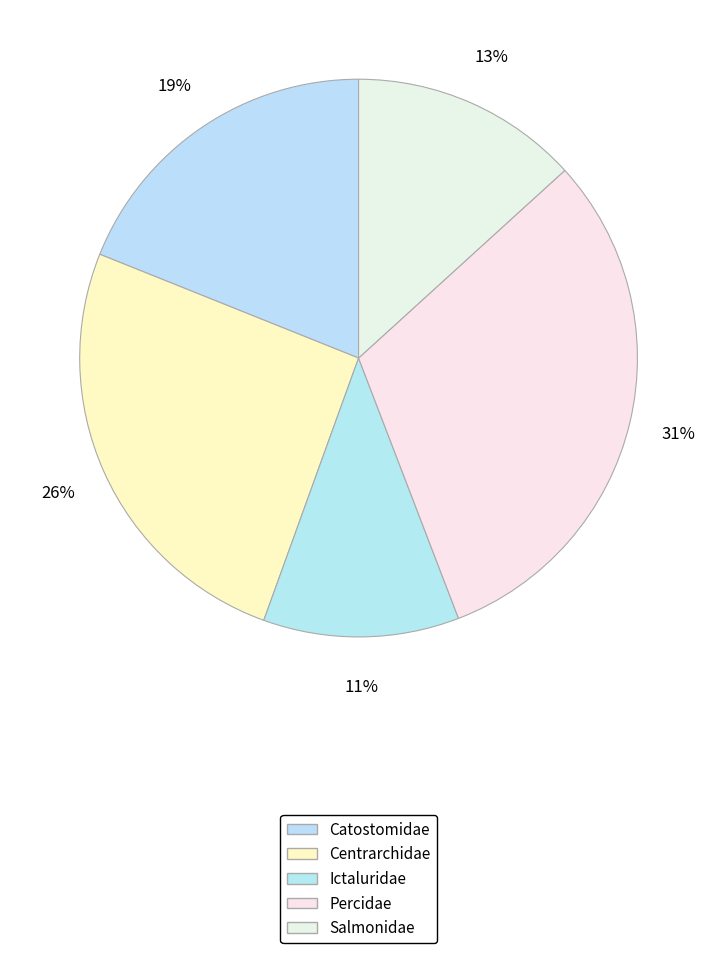

To the nearest percent, what portion does Catostomidae represent?

19%